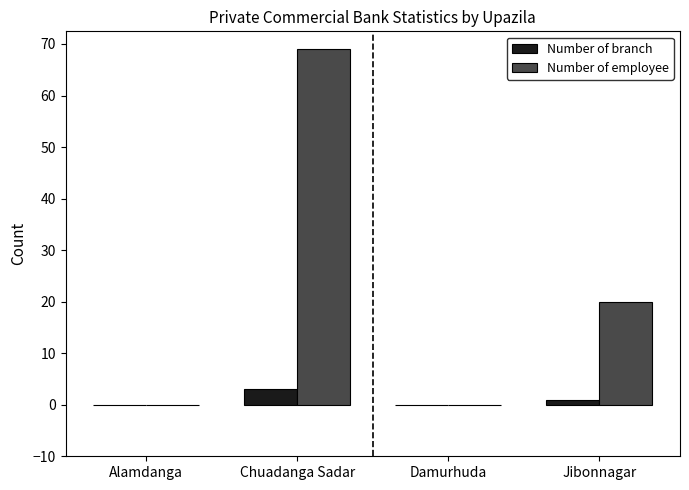

Where is Number of branch nearest to the value 1?

Jibonnagar